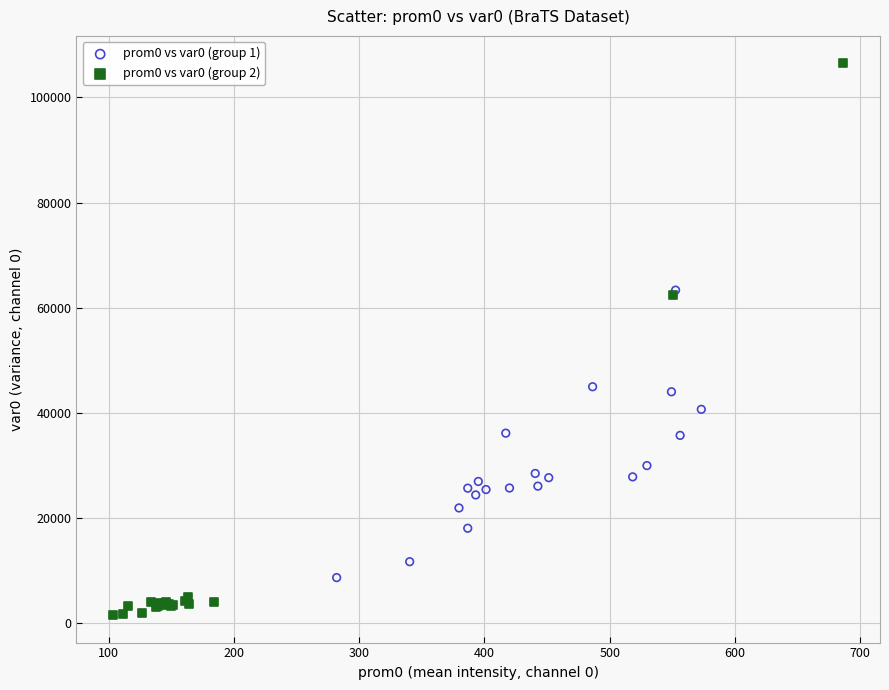

Which series has the largest Y range (max minus min)?

prom0 vs var0 (group 2)